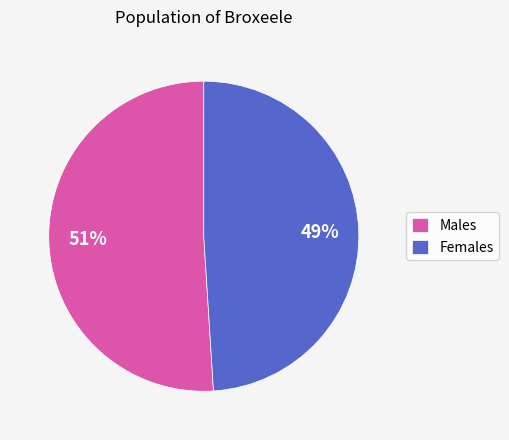

Is the sum of Females and Males greater than half?

Yes